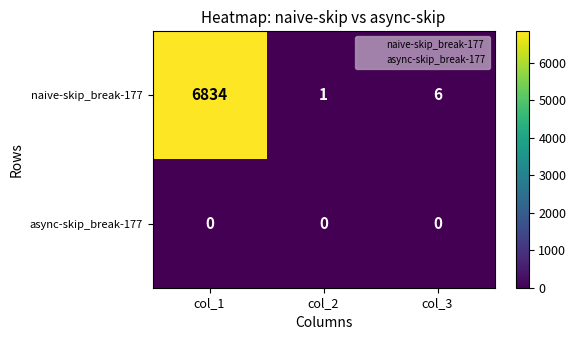

Count the number of data series in this chart.

2